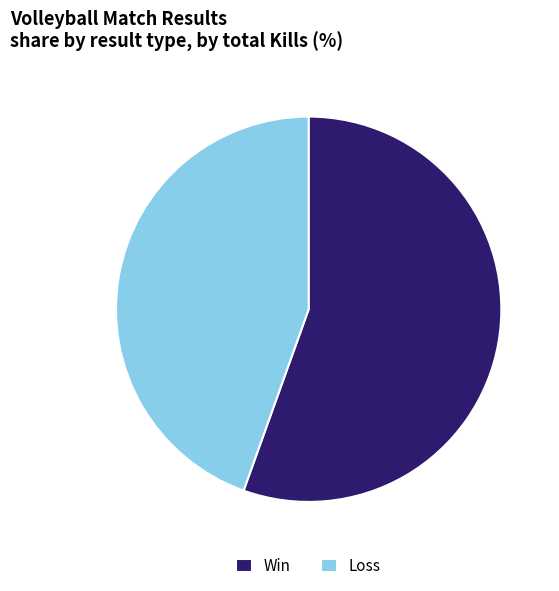

True or false: Loss accounts for 54% of the total.

False